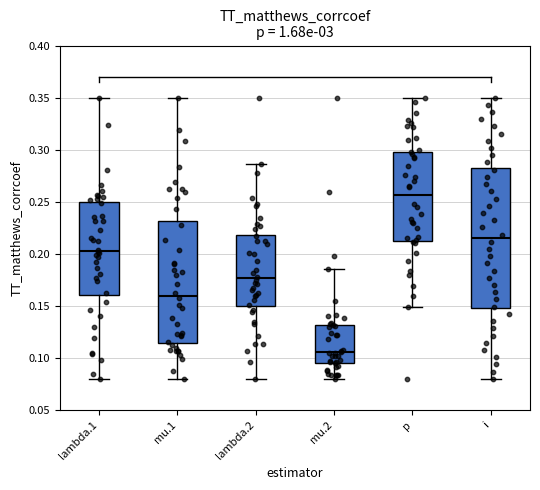

Reading left to right, read every box against the y-axis: the position of its median line, the range the box covers, and the ends of its whiskers. The values are not printed on the chart, so give them approximately, as read against the axis.

lambda.1: median 0.200, box 0.160 to 0.250, whiskers 0.080 to 0.350
mu.1: median 0.160, box 0.115 to 0.230, whiskers 0.080 to 0.350
lambda.2: median 0.175, box 0.150 to 0.220, whiskers 0.080 to 0.285
mu.2: median 0.105, box 0.095 to 0.130, whiskers 0.080 to 0.185
p: median 0.255, box 0.215 to 0.300, whiskers 0.150 to 0.350
i: median 0.215, box 0.150 to 0.285, whiskers 0.080 to 0.350